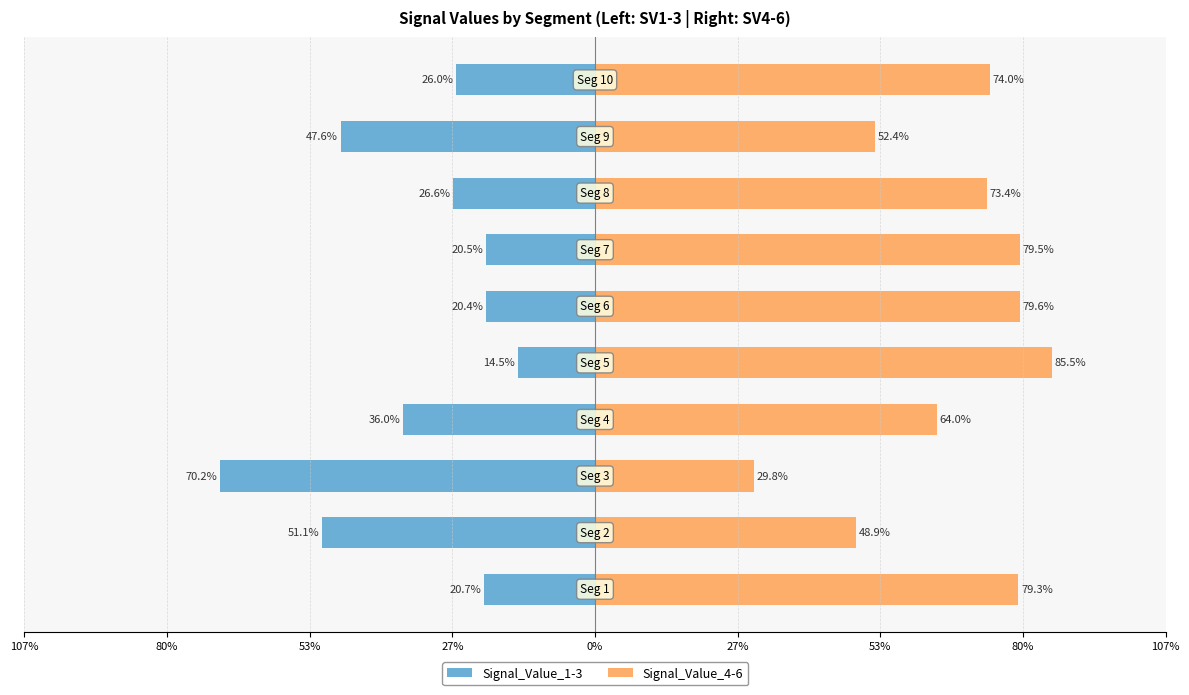

What is the difference between the maximum and minimum values in the Signal_Value_1-3 series?

55.8